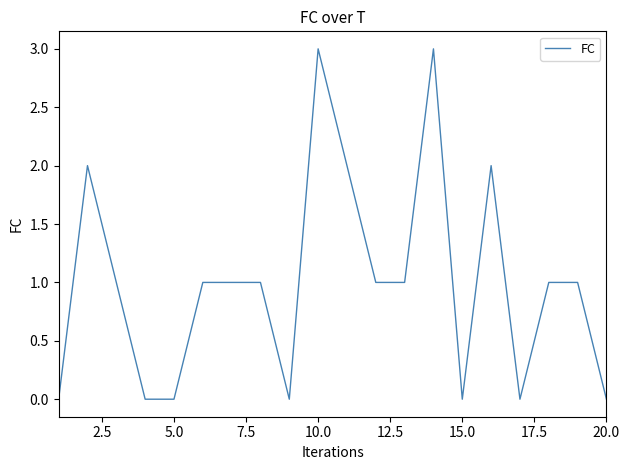

What is the difference between the maximum and minimum values?

3